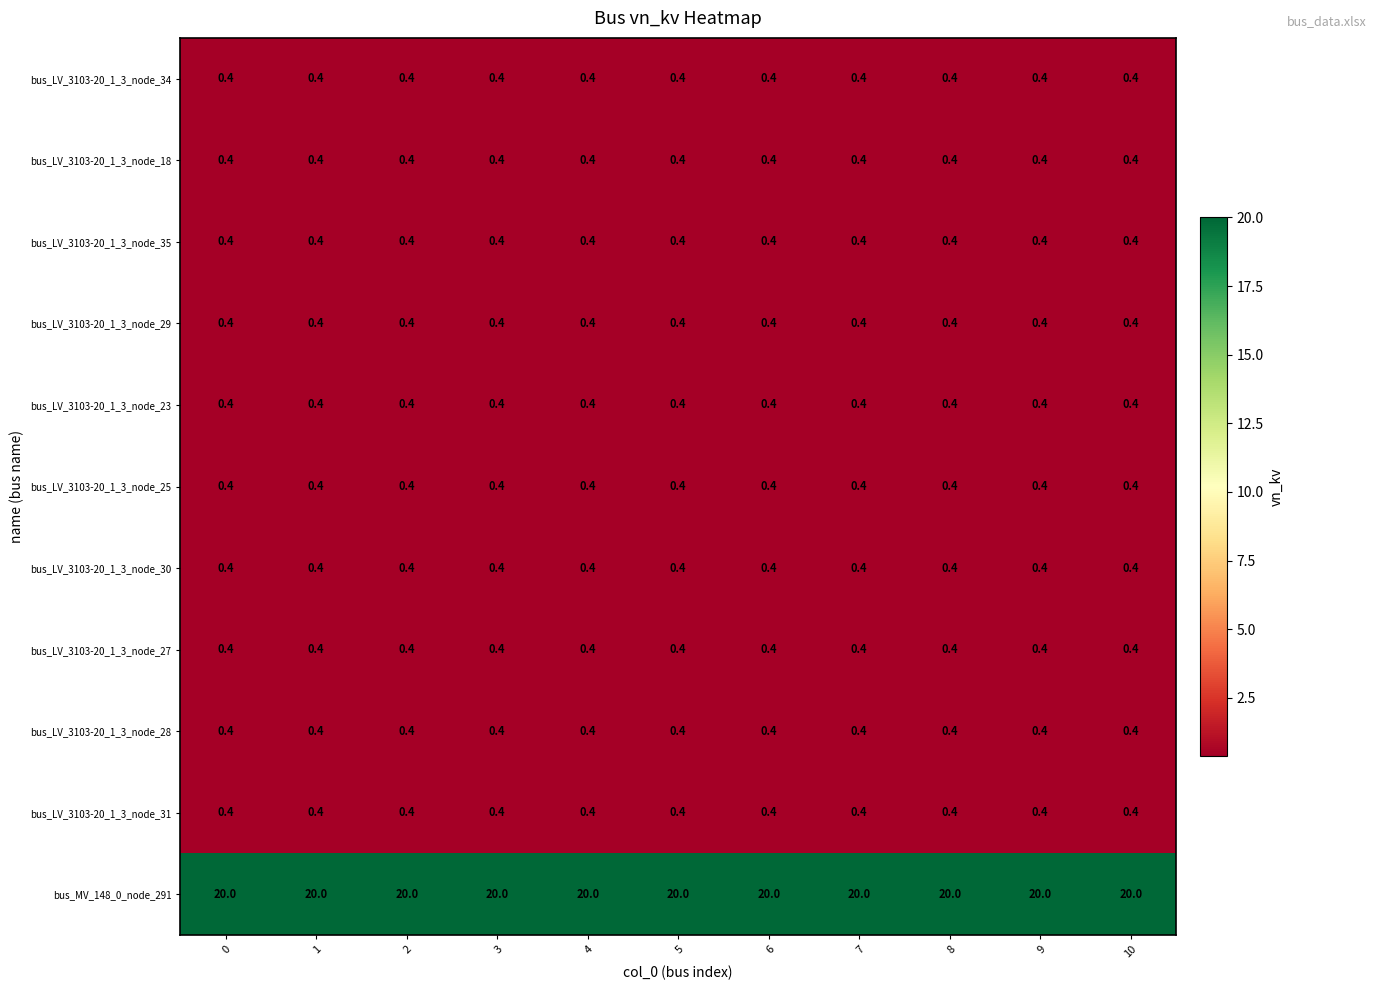

Is it true that bus_LV_3103-20_1_3_node_28 equals 0.4 at 10?

True